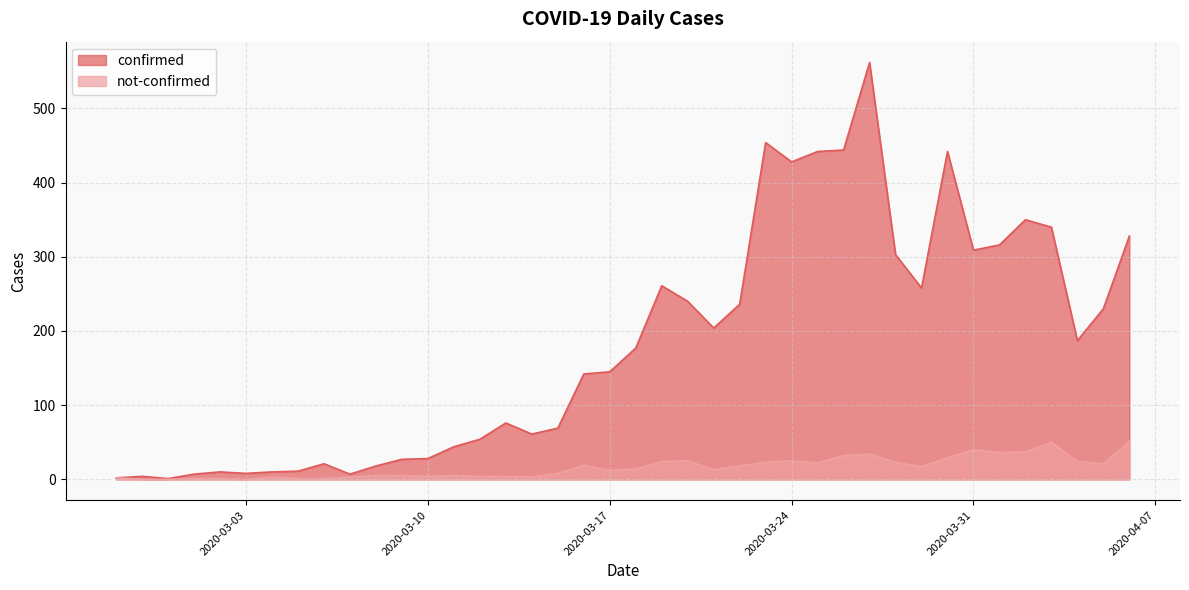

How many interior local valleys does the confirmed series have?

9